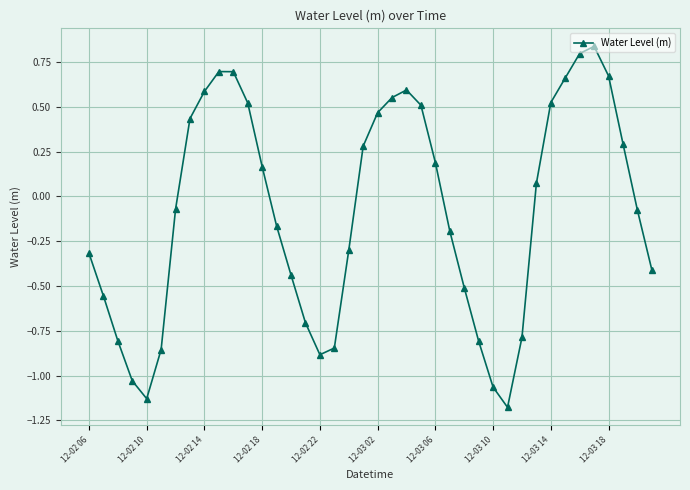

How many lines are shown in the chart?

1